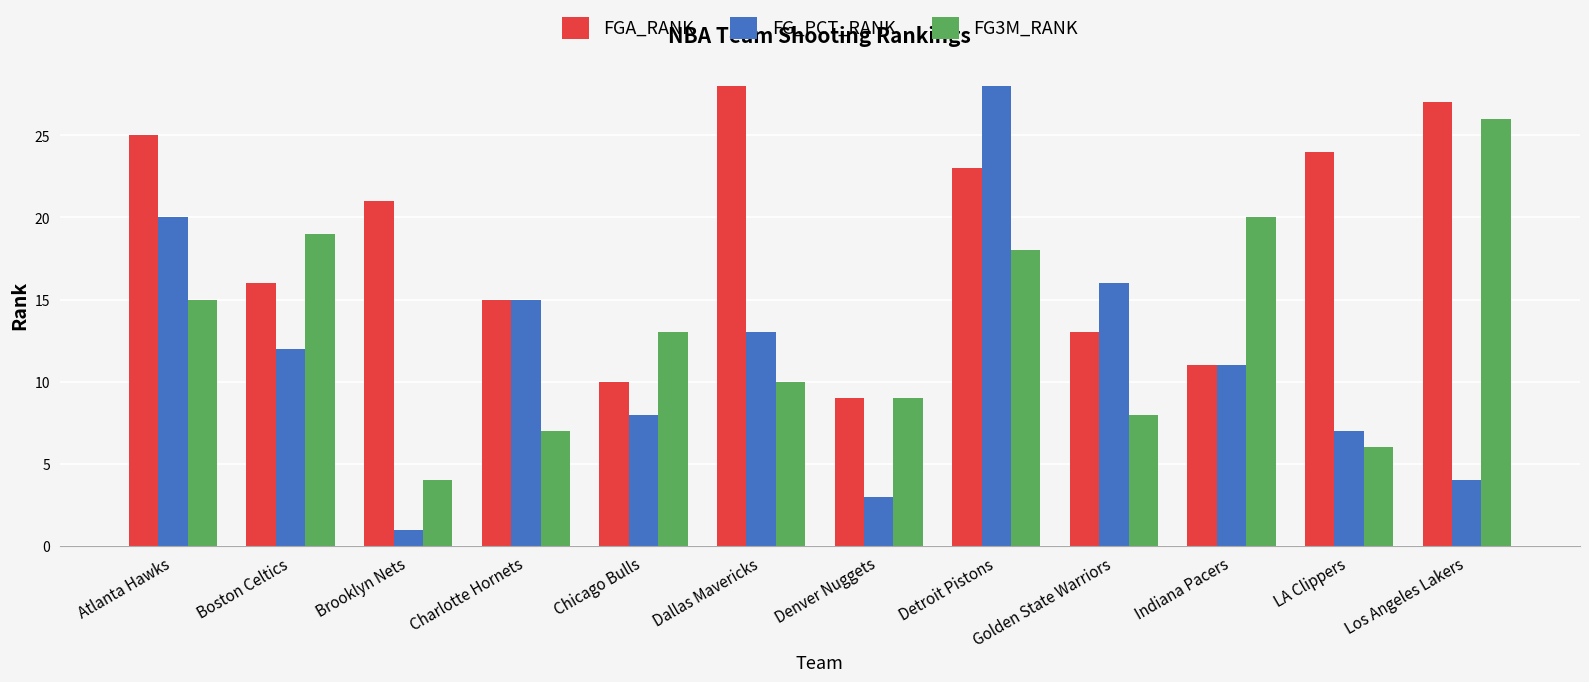

Is it true that FG3M_RANK equals 14 at Denver Nuggets?

False